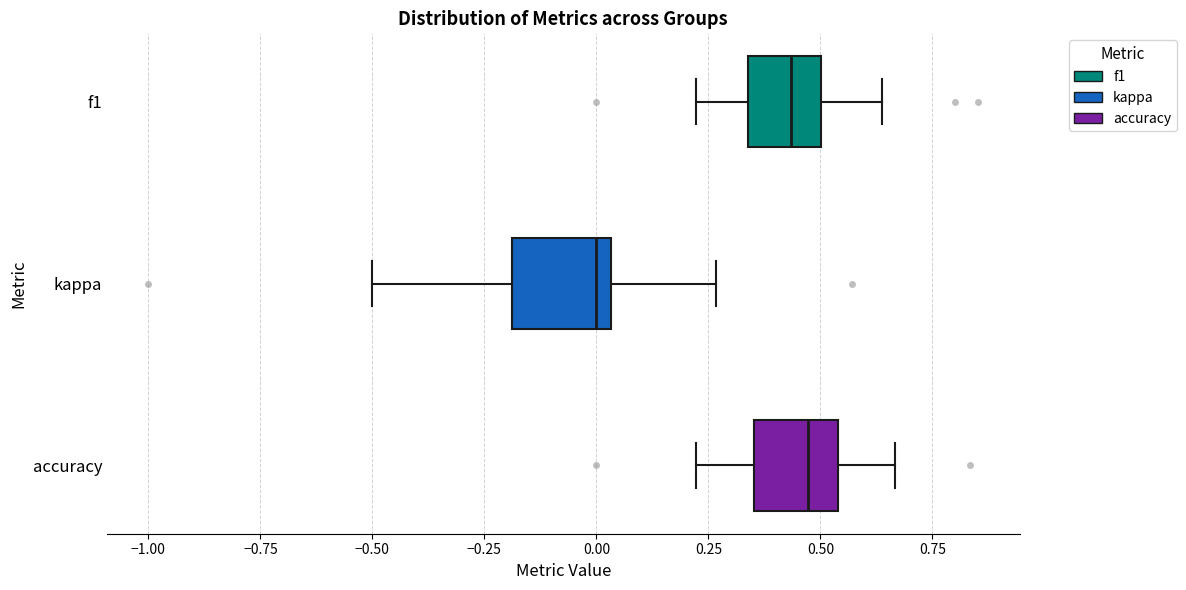

Reading bottom to top, transcribe this box plot: for each box, give where its median line is, the range the box spans, and where its two whiskers end, as read against the x-axis. The values are not printed on the chart, so give them approximately, as read against the axis.

accuracy: median 0.45, box 0.35 to 0.55, whiskers 0.20 to 0.65
kappa: median 0.00, box -0.20 to 0.05, whiskers -0.50 to 0.25
f1: median 0.45, box 0.35 to 0.50, whiskers 0.20 to 0.65